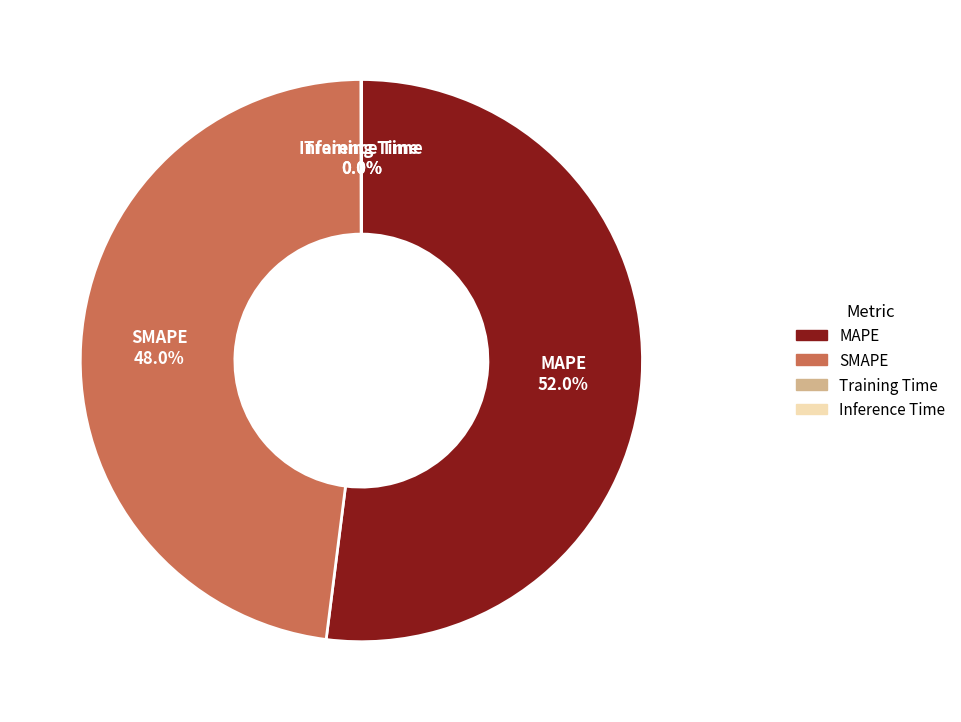

To the nearest percent, what is the average slice percentage?

25%